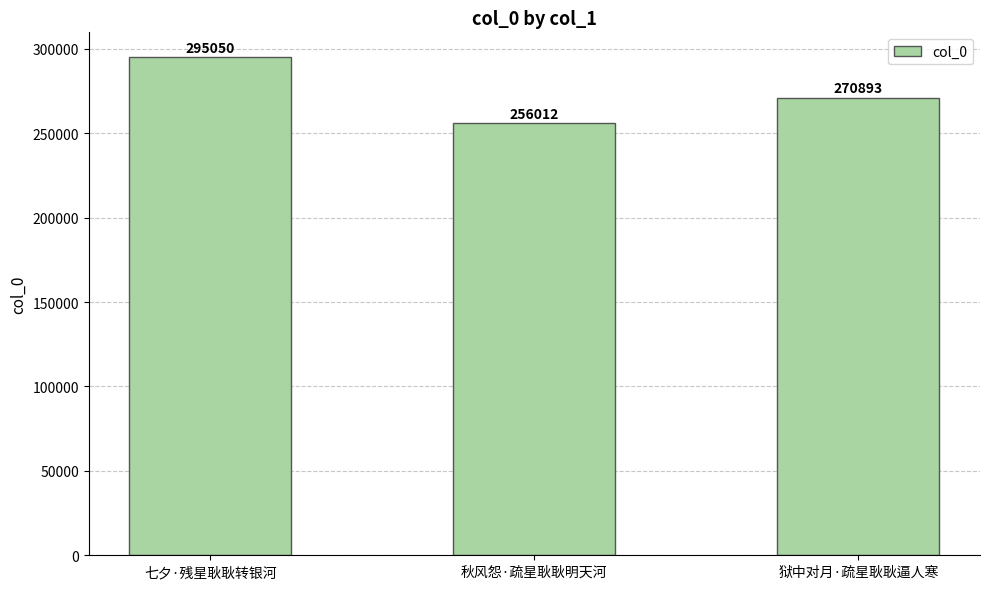

Does the chart contain stacked bars?

No